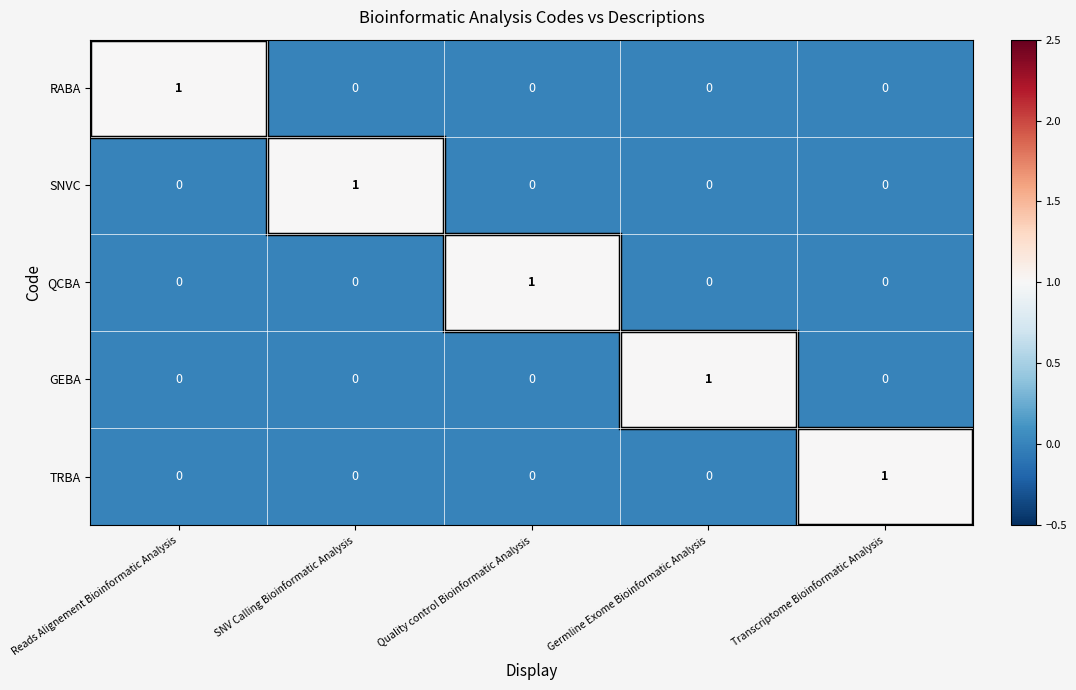

Is it true that TRBA equals 0 at Germline Exome Bioinformatic Analysis?

True